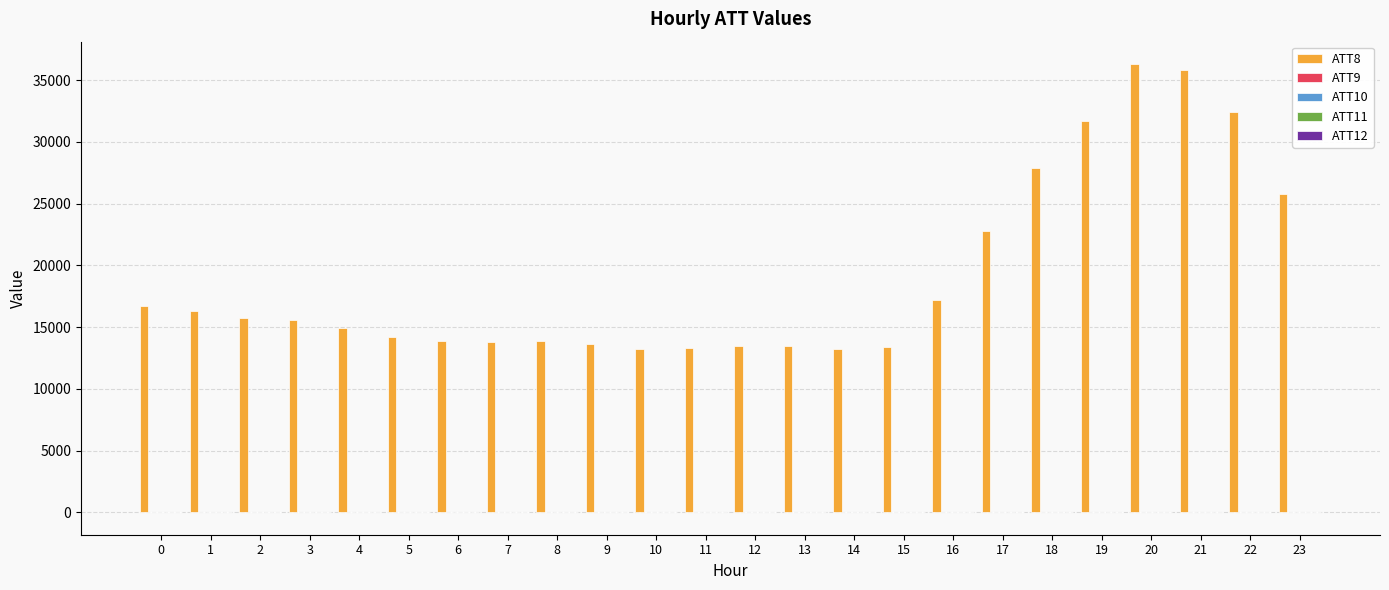

Which series has the largest total across all categories?

ATT8